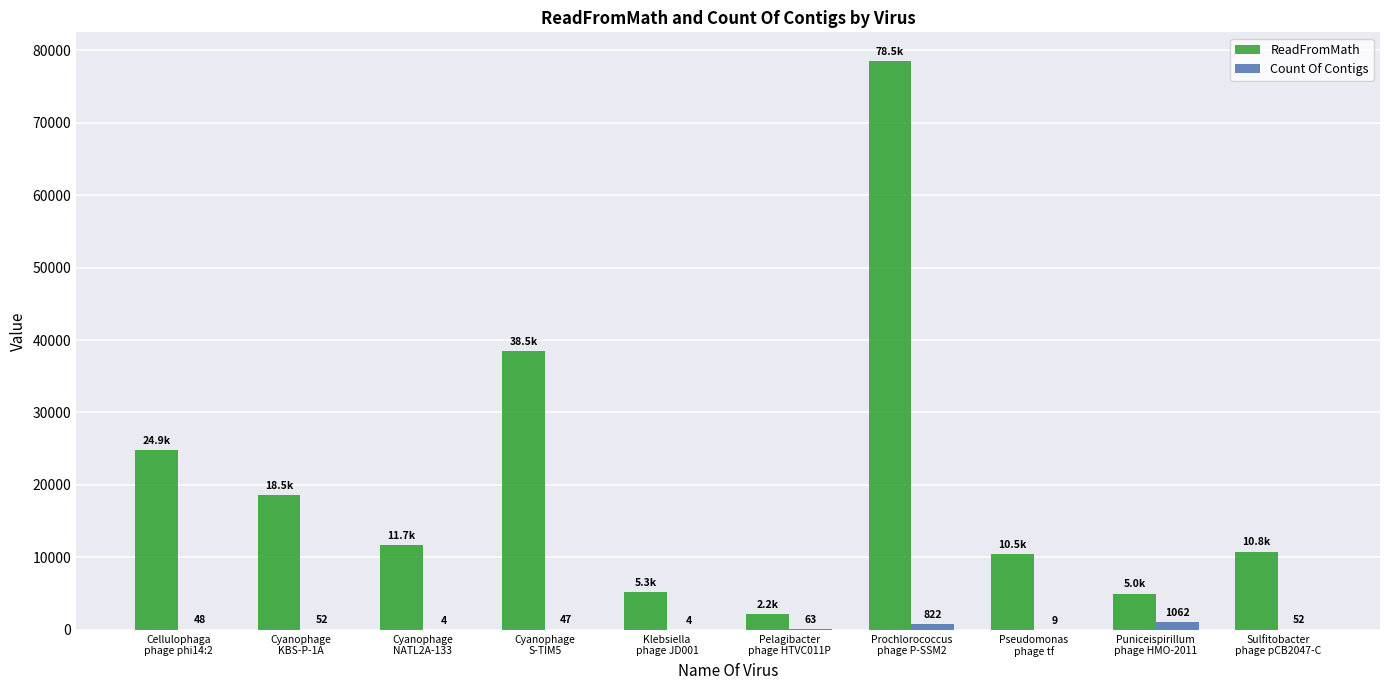

At which label does ReadFromMath reach its peak?

Prochlorococcus
phage P-SSM2